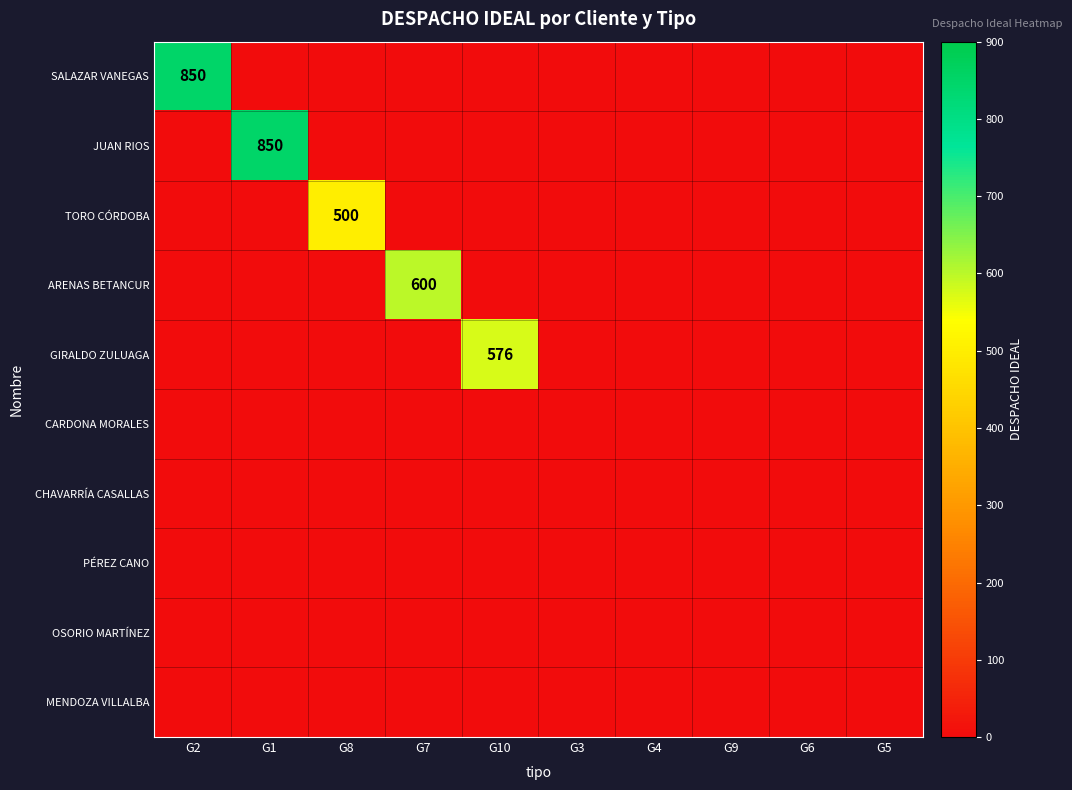

The value of JUAN RIOS at G1 is 850. True or false?

True